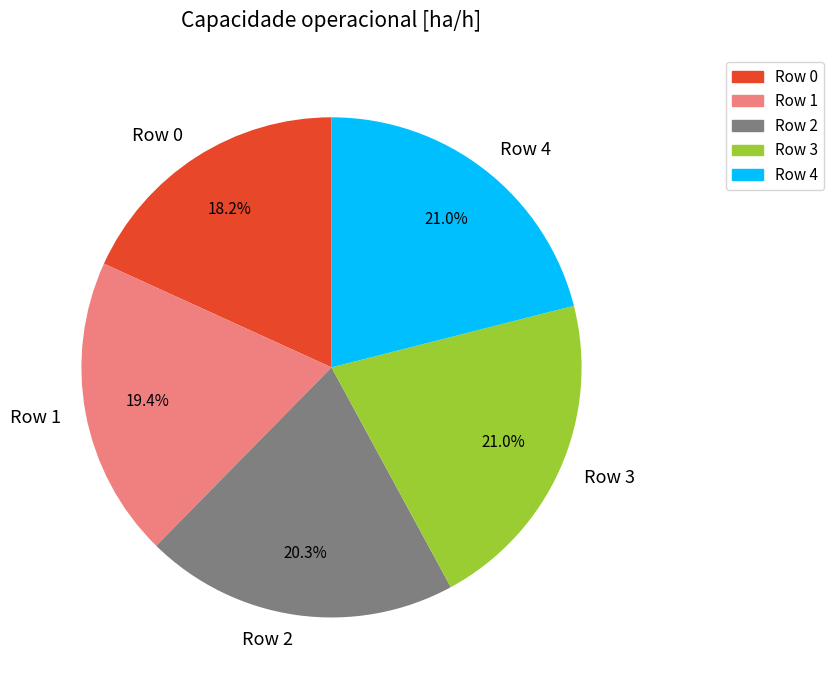

Combined, what portion of the pie is Row 1 and Row 2?

39.7%